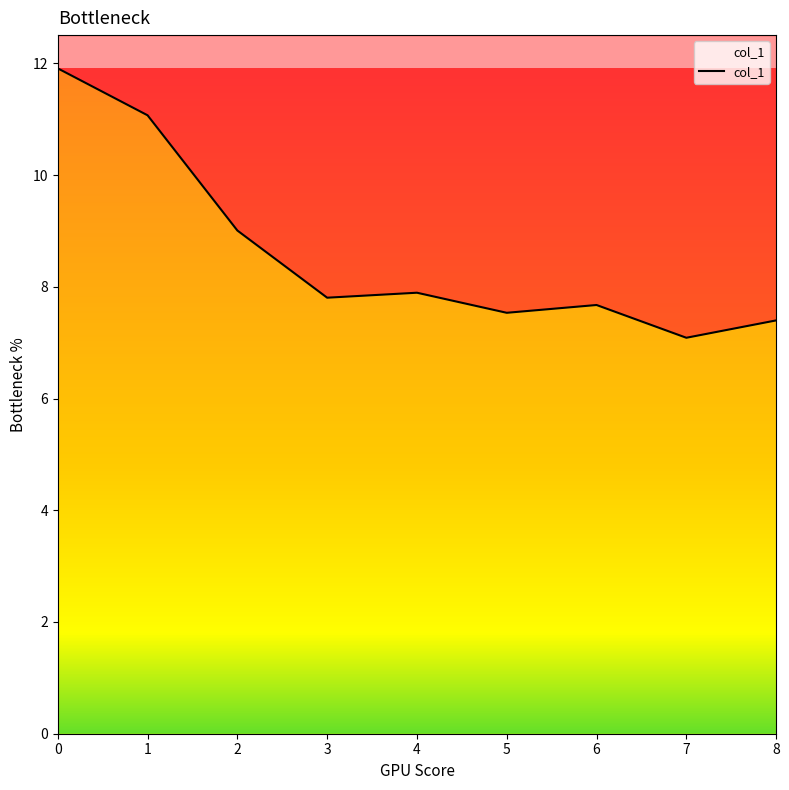

Rank the categories by value from highest to lowest.

0, 1, 2, 4, 3, 6, 5, 8, 7